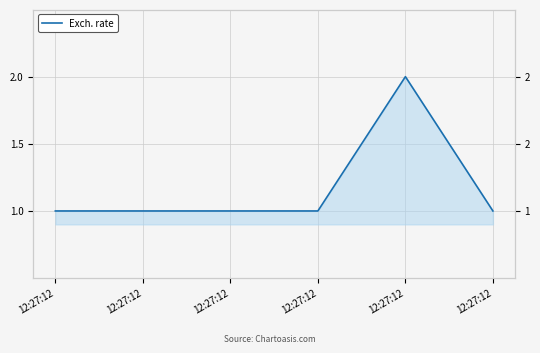

Which category has the lowest value across all series?

12:27:12